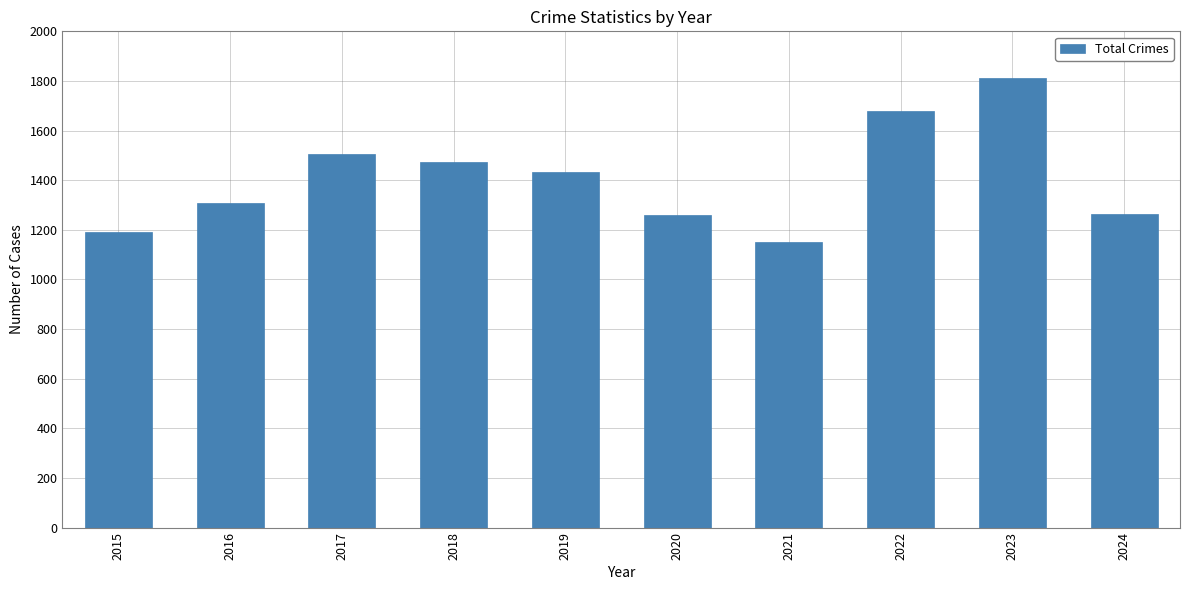

What is the difference between the maximum and minimum values?

661